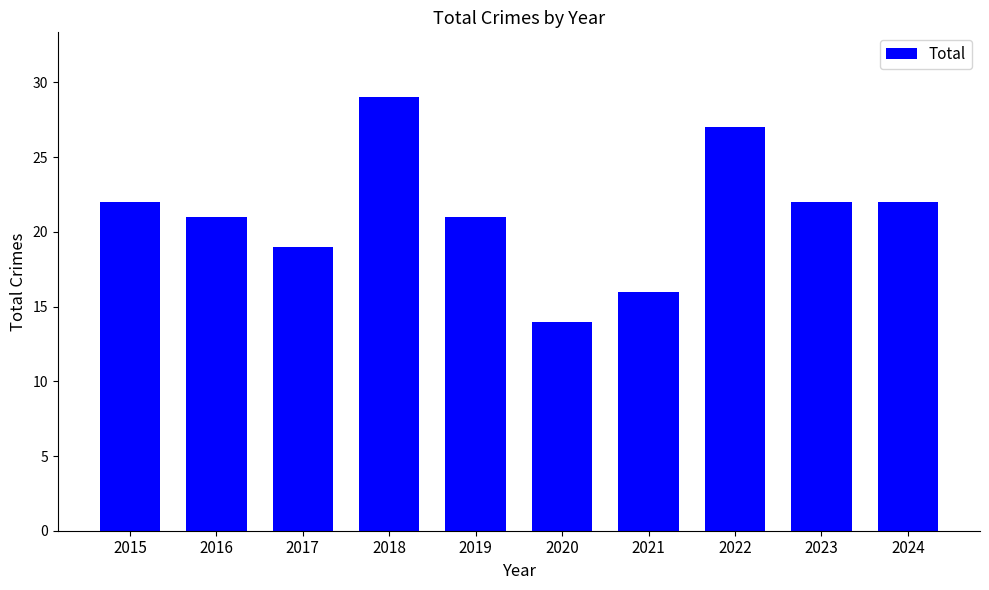

At which category does the chart reach its minimum across all series?

2020